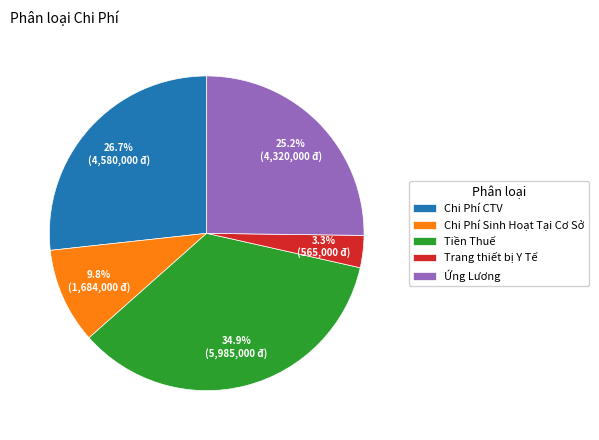

Is it true that Trang thiết bị Y Tế is 3% of the pie?

True